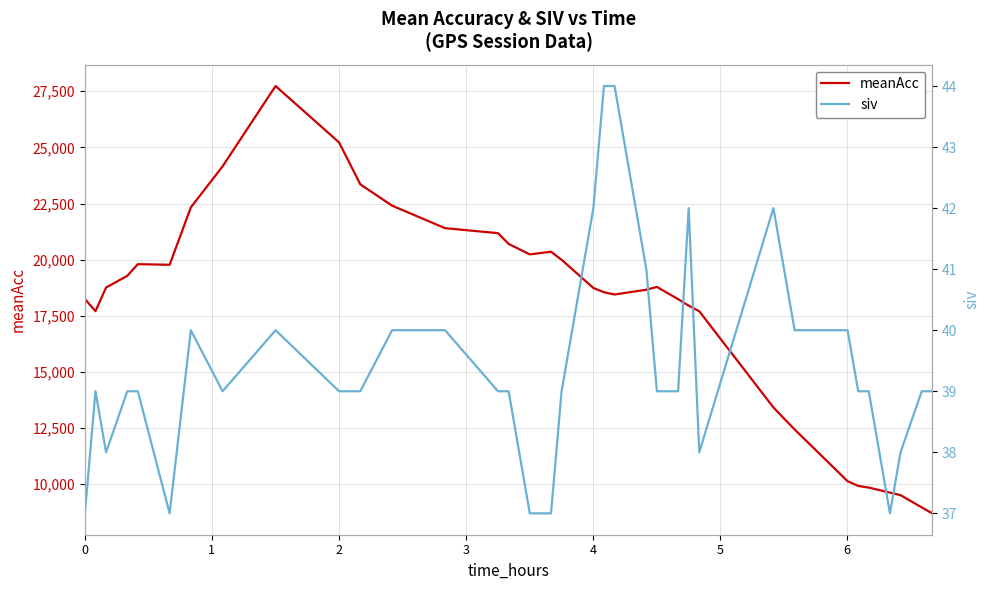

Which series has the largest range (max minus min)?

meanAcc